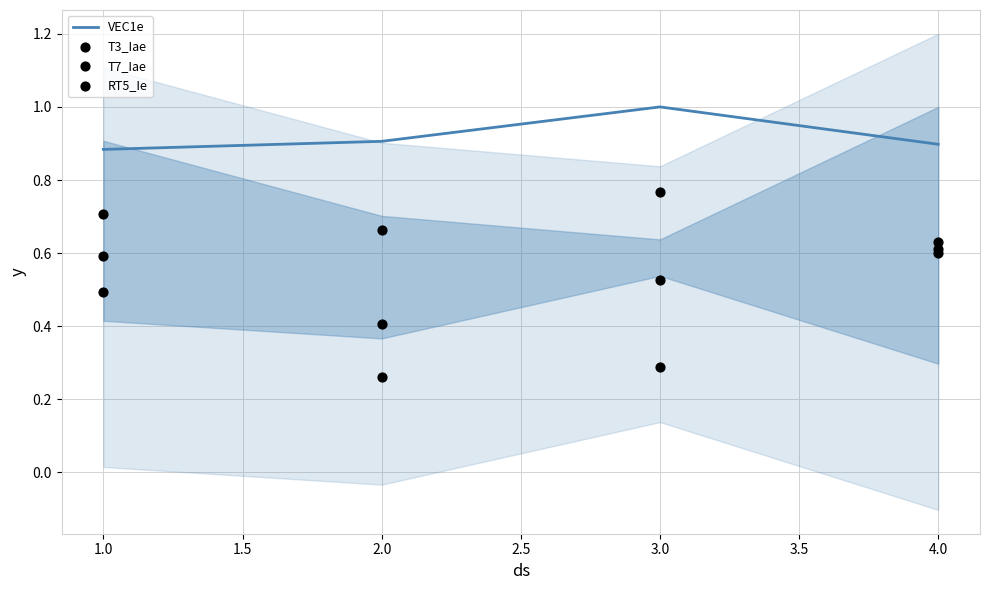

At which category does VEC1e reach its first local peak?

3.0